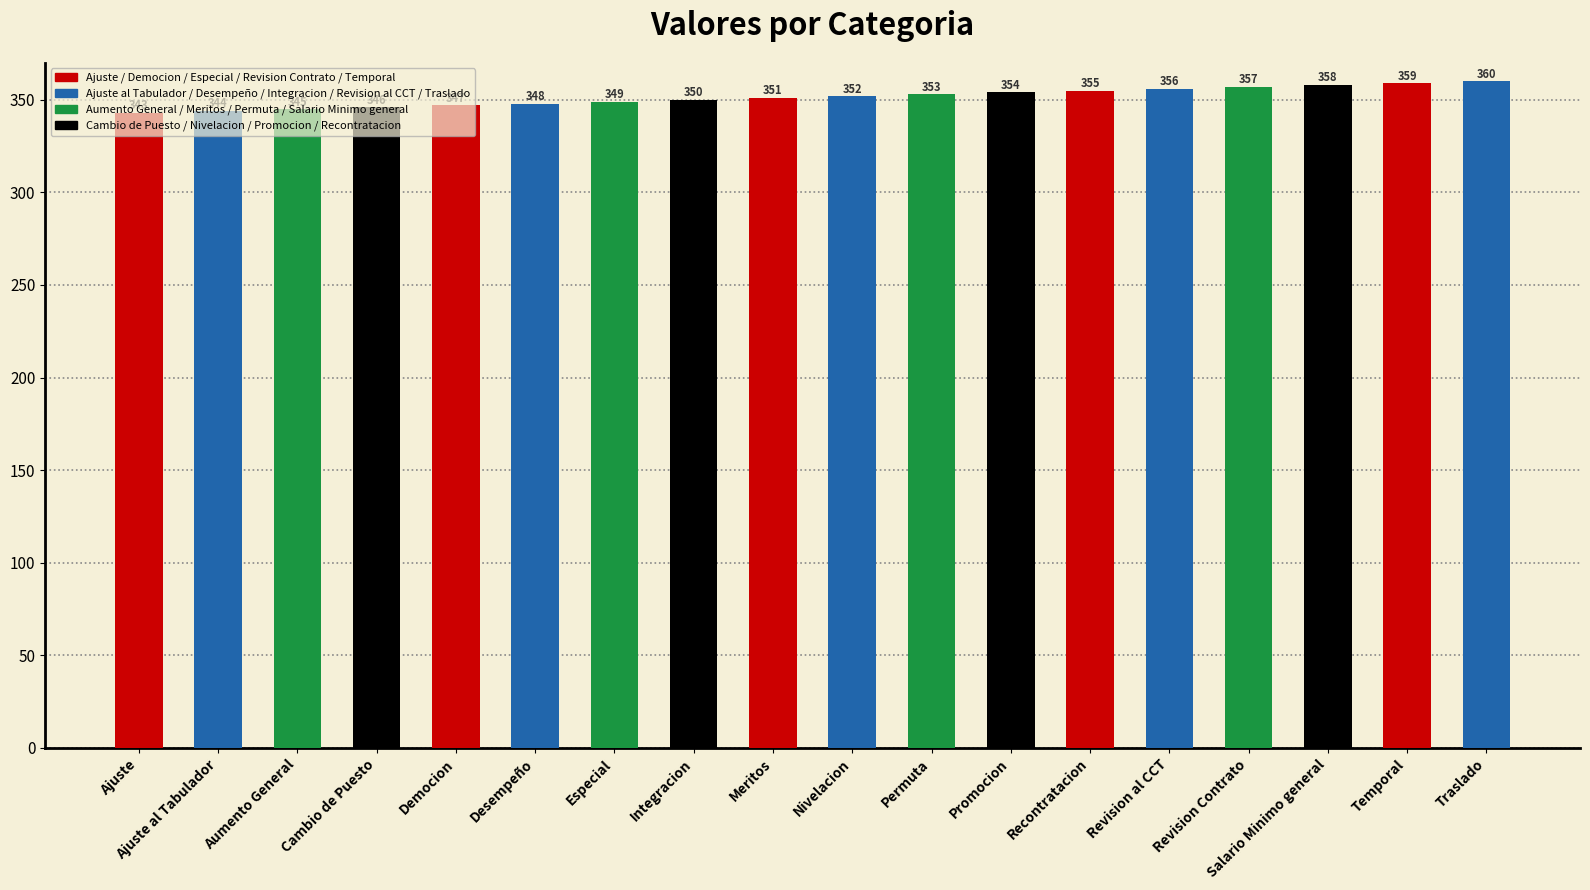

What value does the data have at Meritos?

351